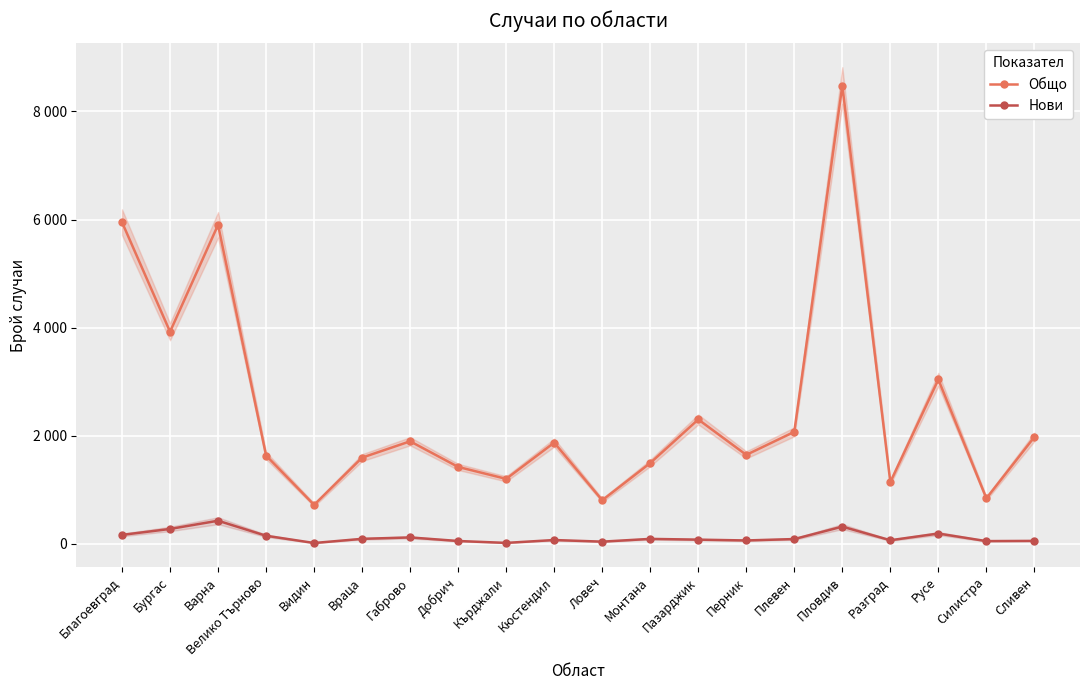

At how many categories does at least one series exceed 7136?

1